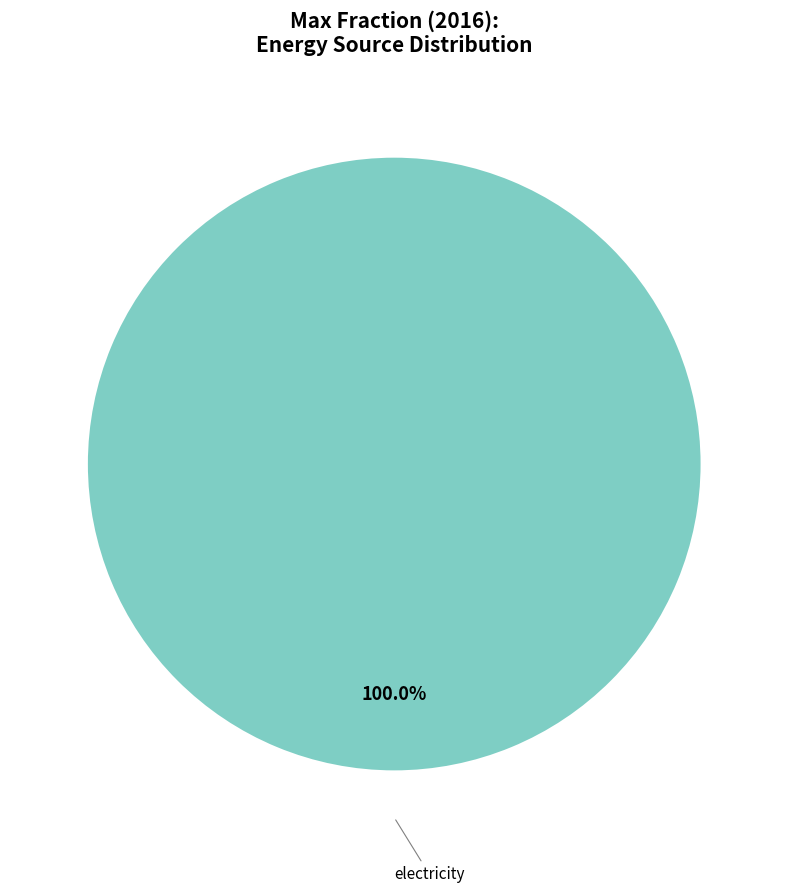

How many segments does this pie chart have?

1